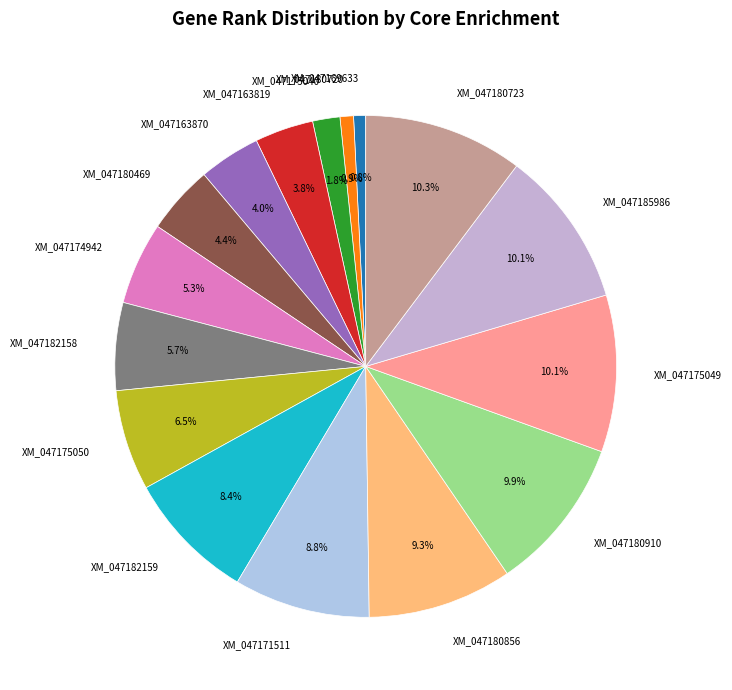

To the nearest percent, what is the difference between the largest and smallest slice percentages?

9%